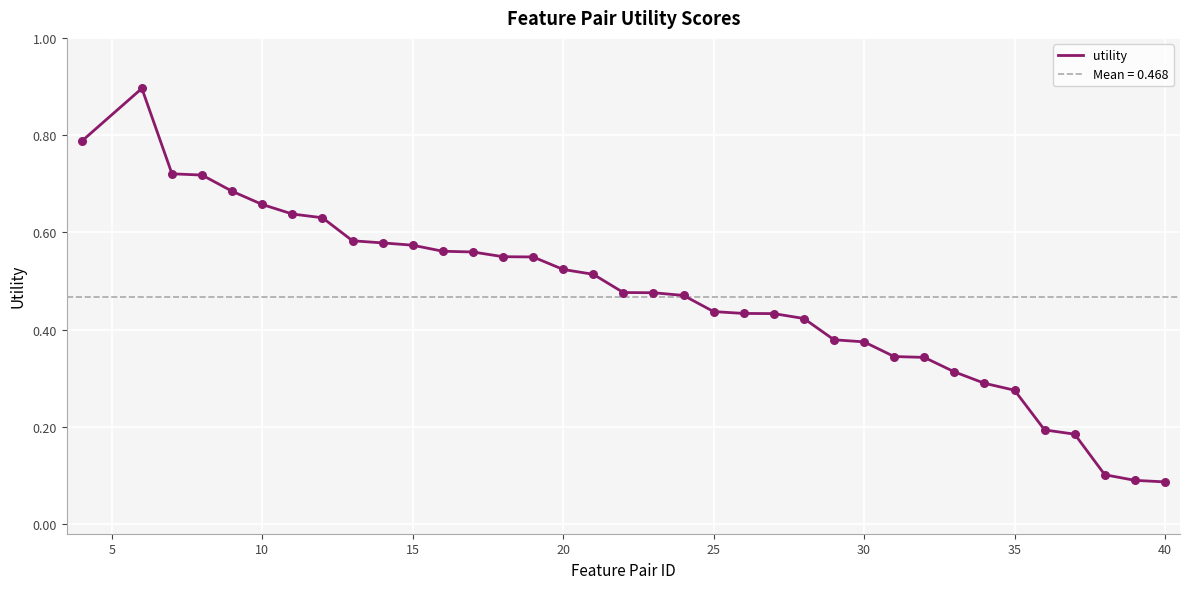

Is it true that utility equals 0.2 at 35?

False